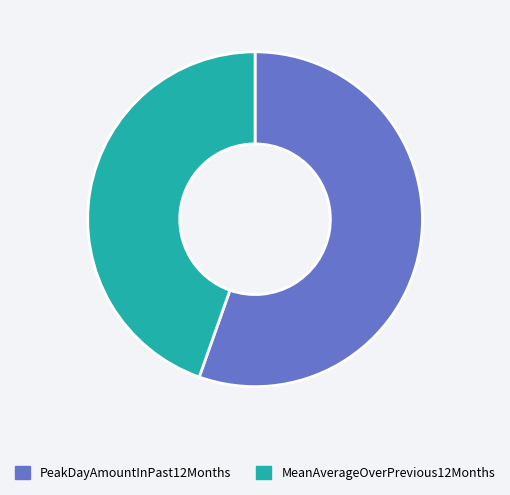

What is the smallest slice in the pie chart?

MeanAverageOverPrevious12Months